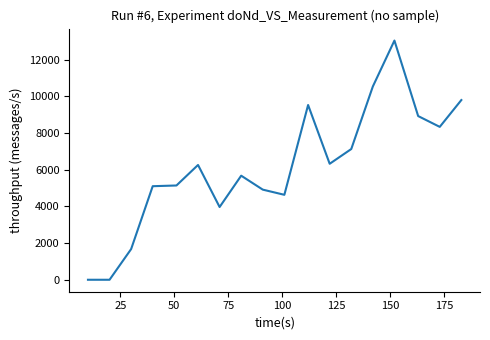

What is the maximum value shown in the chart?

13039